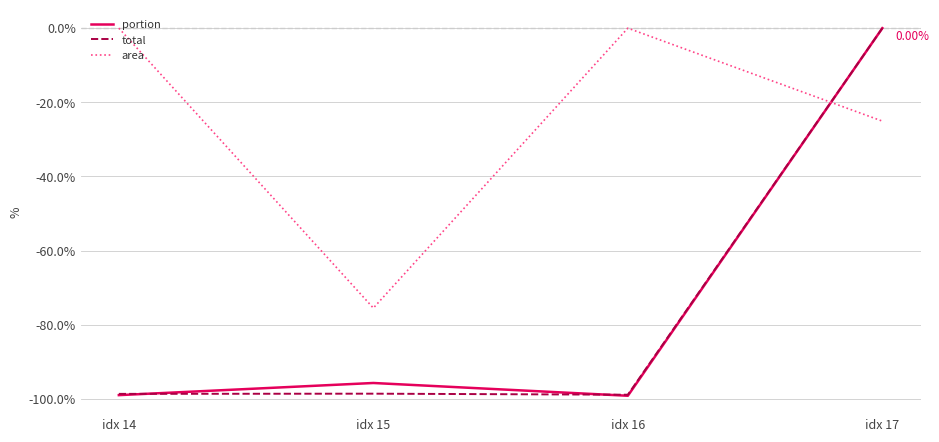

What is the difference between the maximum and second lowest values in the portion series?

99.0